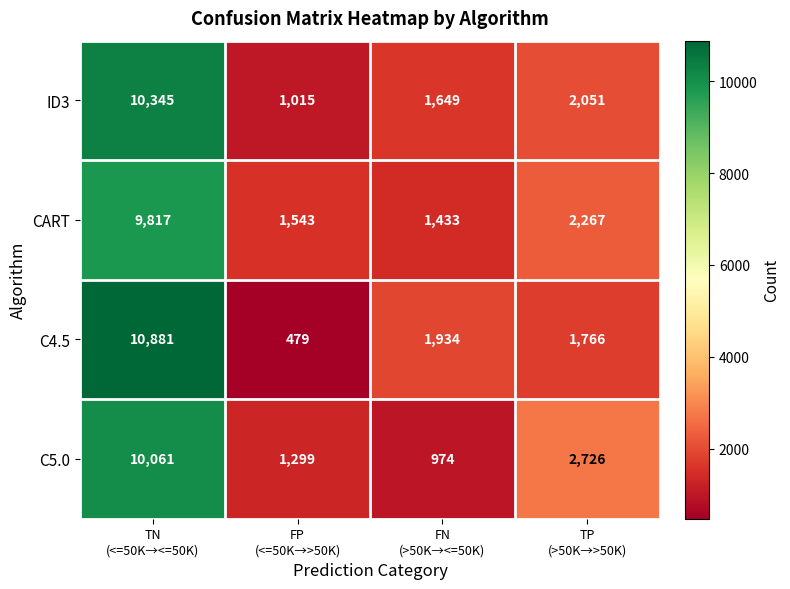

List the series in order of their peak value, lowest first.

CART, C5.0, ID3, C4.5